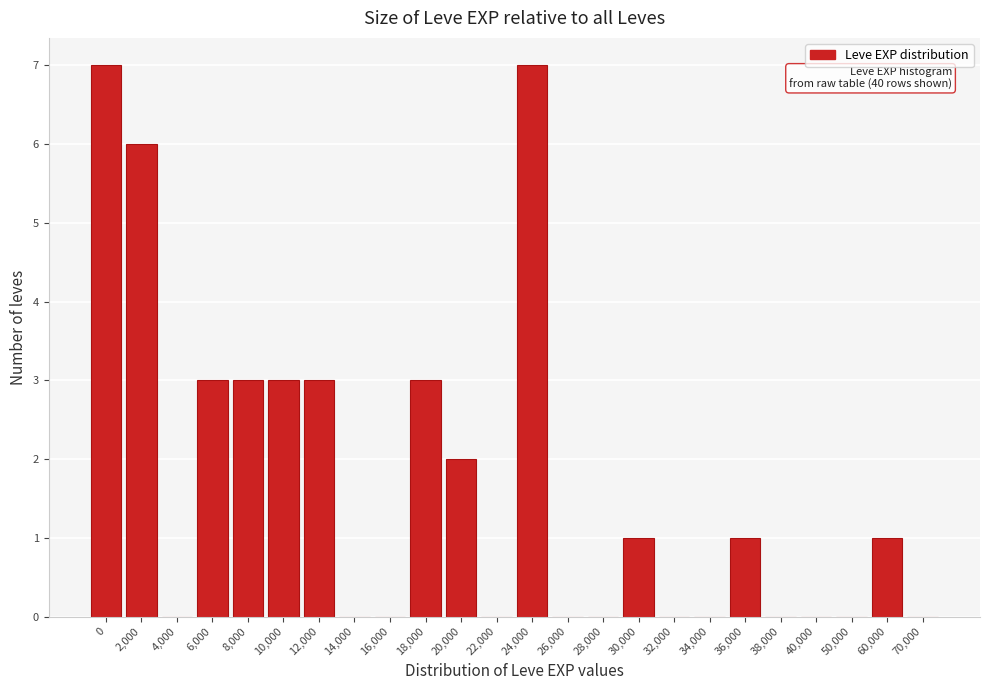

Reading left to right, list all the values displayed in this chart.

0=7	2,000=6	4,000=0	6,000=3	8,000=3	10,000=3	12,000=3	14,000=0	16,000=0	18,000=3	20,000=2	22,000=0	24,000=7	26,000=0	28,000=0	30,000=1	32,000=0	34,000=0	36,000=1	38,000=0	40,000=0	50,000=0	60,000=1	70,000=0